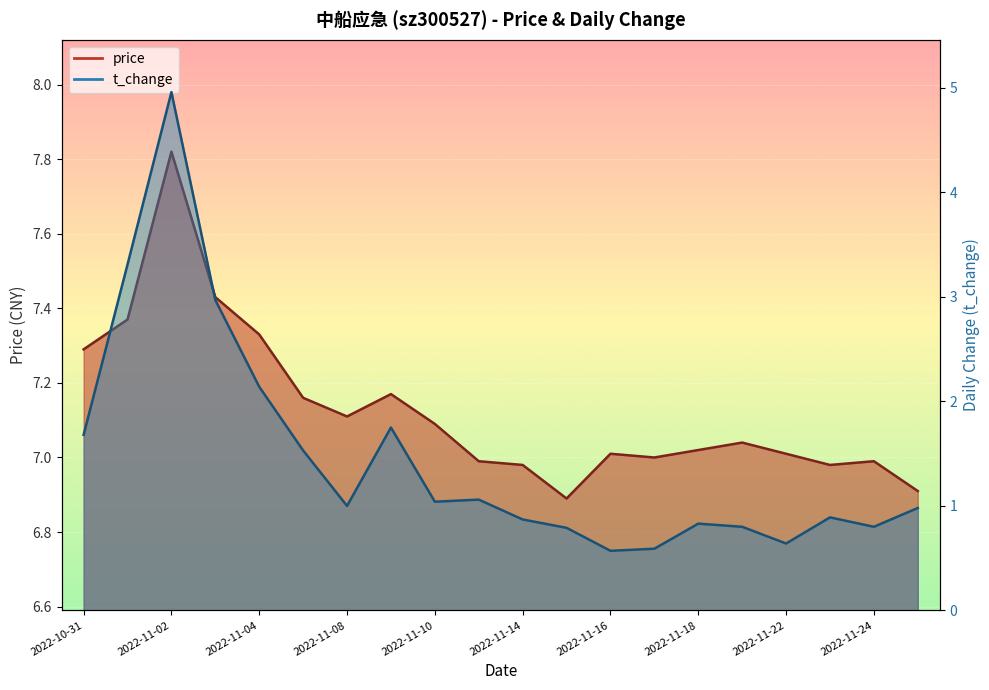

Rank the categories by t_change value from lowest to highest.

2022-11-16, 2022-11-17, 2022-11-22, 2022-11-15, 2022-11-21, 2022-11-24, 2022-11-18, 2022-11-14, 2022-11-23, 2022-11-25, 2022-11-08, 2022-11-10, 2022-11-11, 2022-11-07, 2022-10-31, 2022-11-09, 2022-11-04, 2022-11-03, 2022-11-01, 2022-11-02